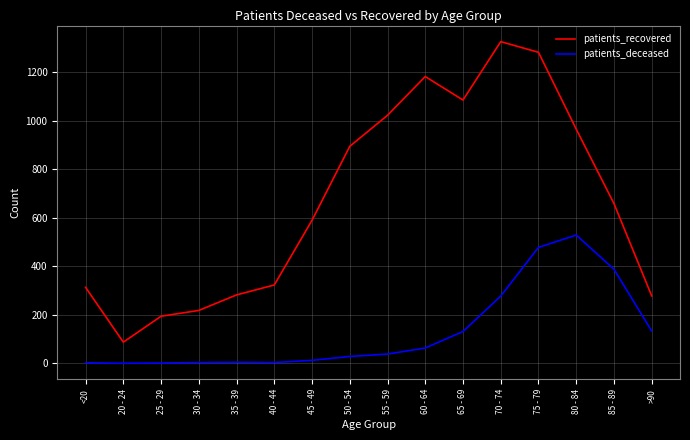

In patients_recovered, how many points are lower than both neighbors (excluding endpoints)?

2